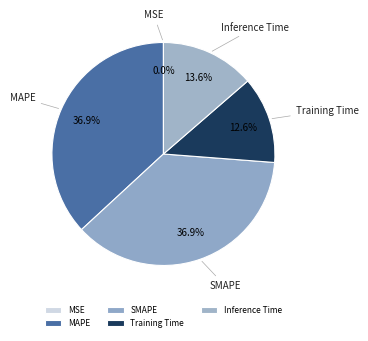

Which has a higher value, Inference Time or MAPE?

MAPE